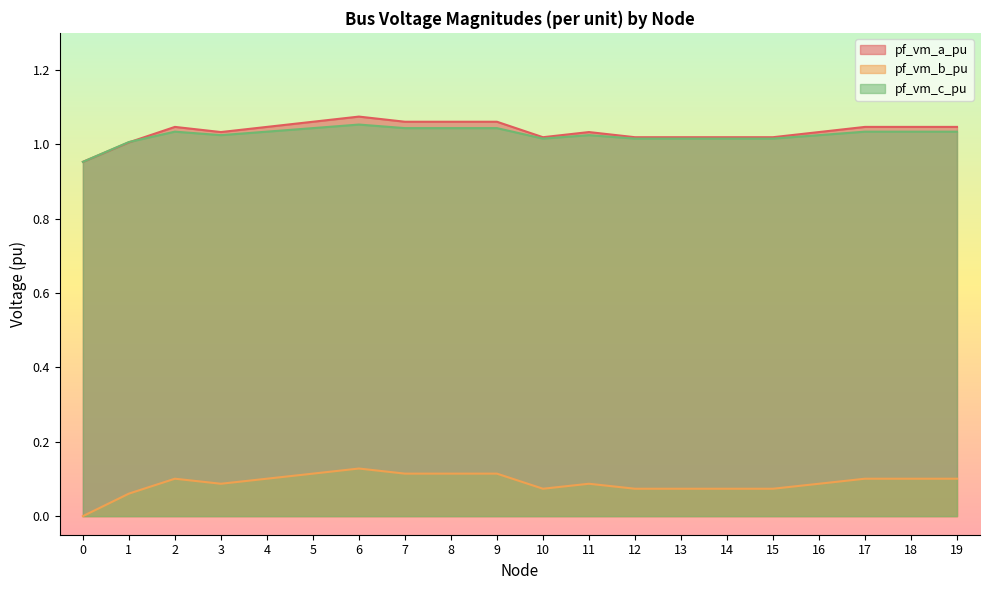

At which category does the chart reach its peak across all series?

6